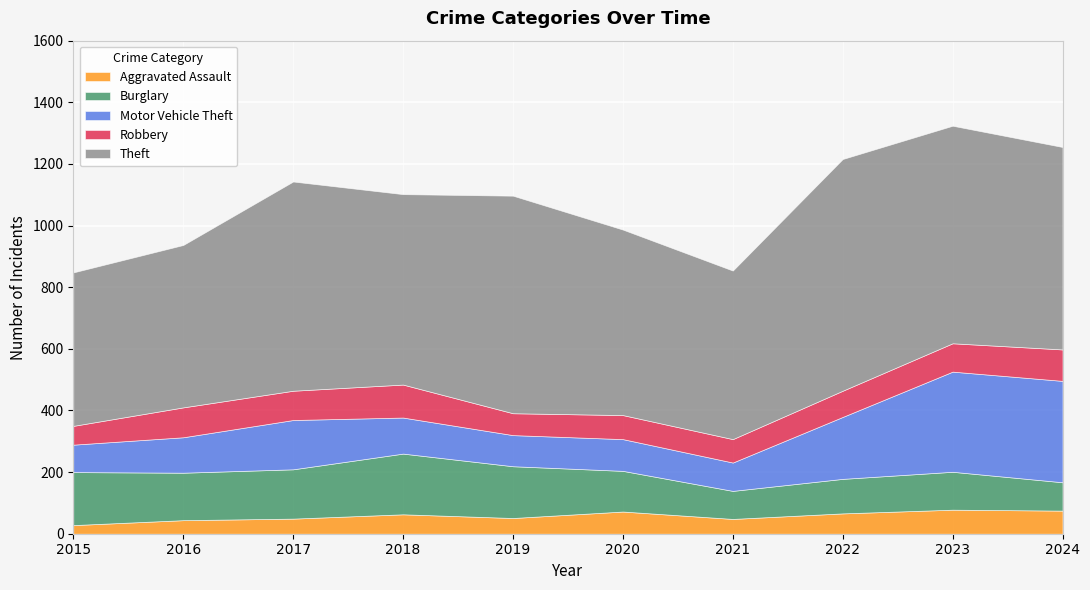

Read the Burglary value at 2018, to the nearest 10.

200